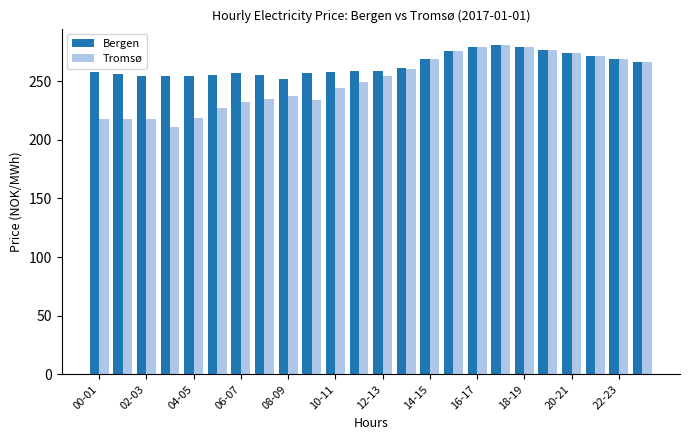

List the series in order of their overall mean, lowest first.

Tromsø, Bergen